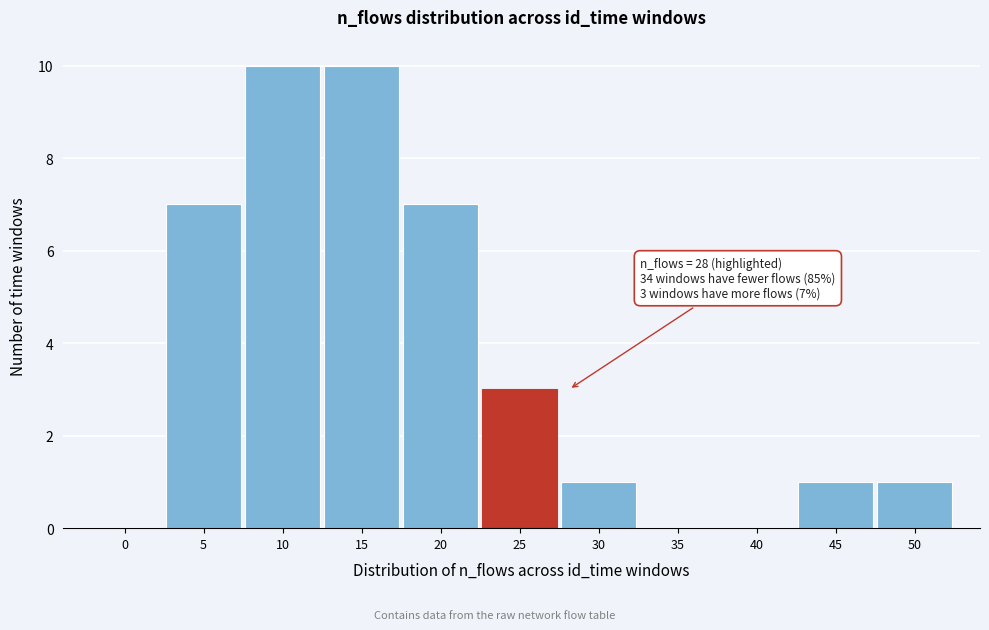

Reading left to right, transcribe all the data shown in this chart.

0=0	5=7	10=10	15=10	20=7	25=3	30=1	35=0	40=0	45=1	50=1